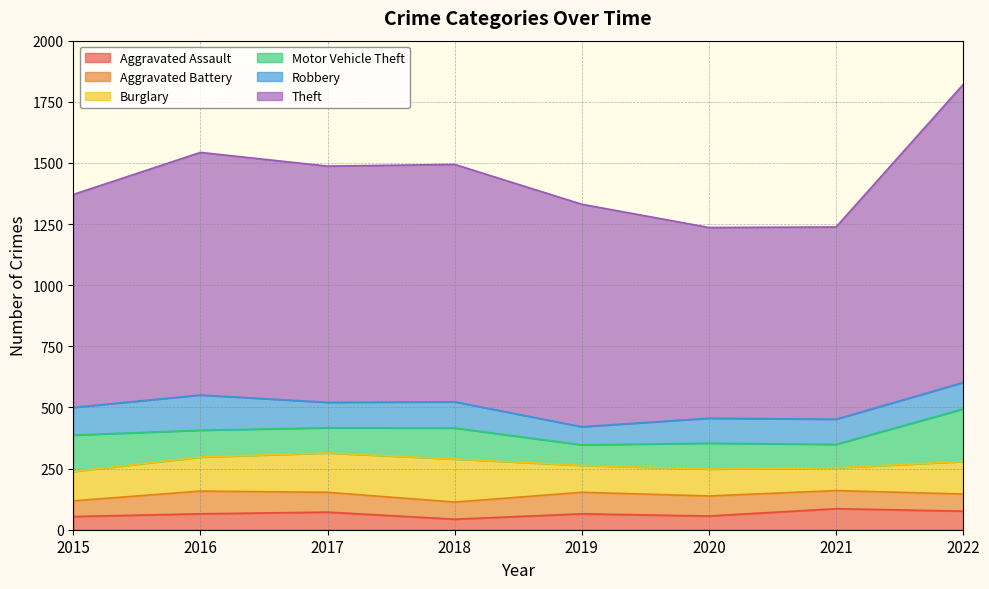

What is the difference between the maximum and minimum values in the Aggravated Assault series?

43